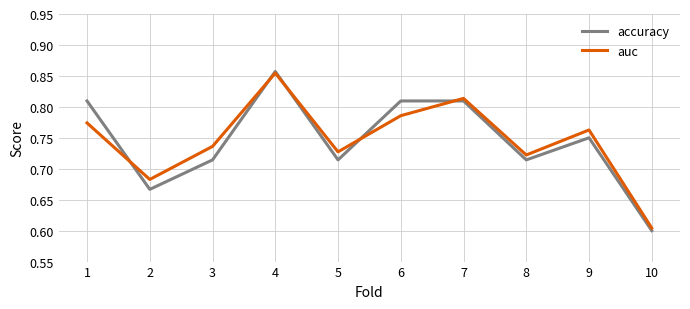

Is the value of accuracy at 2 greater than the value of auc at 9?

No